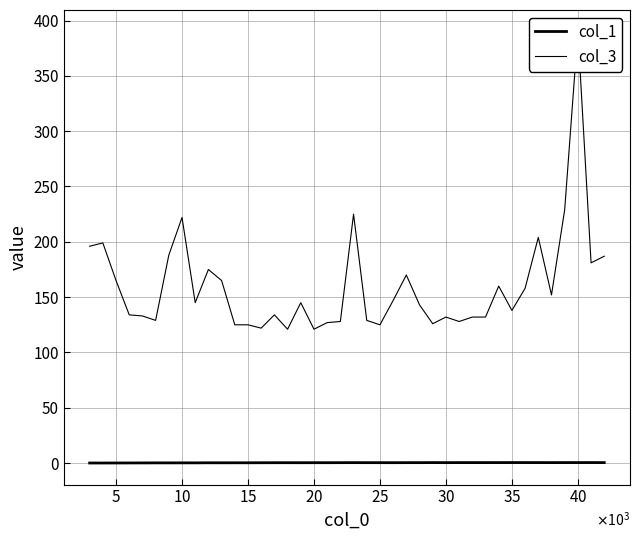

Does the chart display data point markers on the line(s)?

No